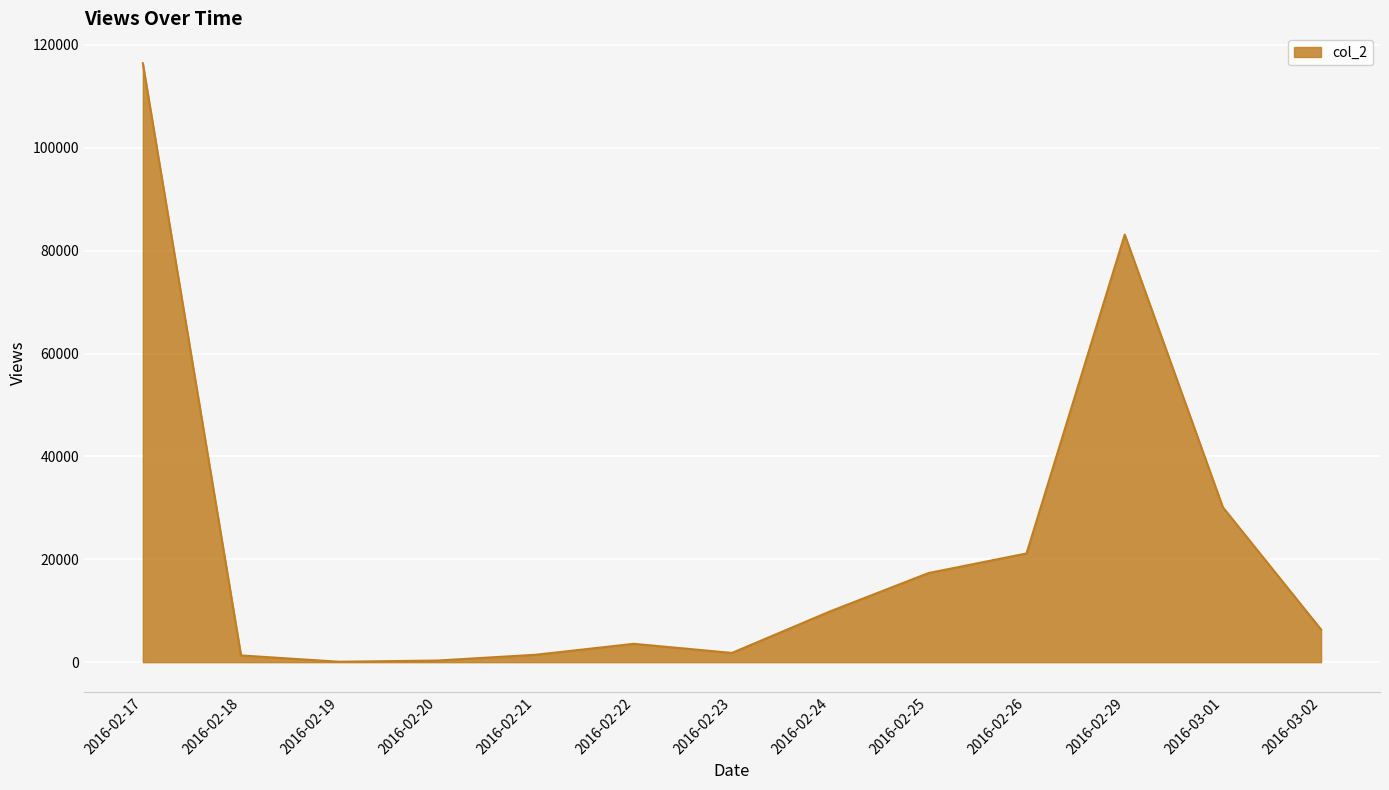

Does the chart have visible grid lines?

Yes